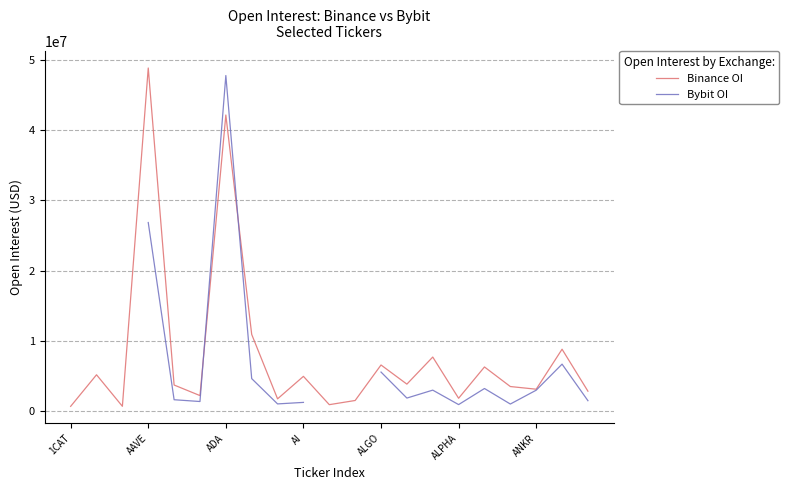

What are all the series names shown in the legend?

Binance OI, Bybit OI